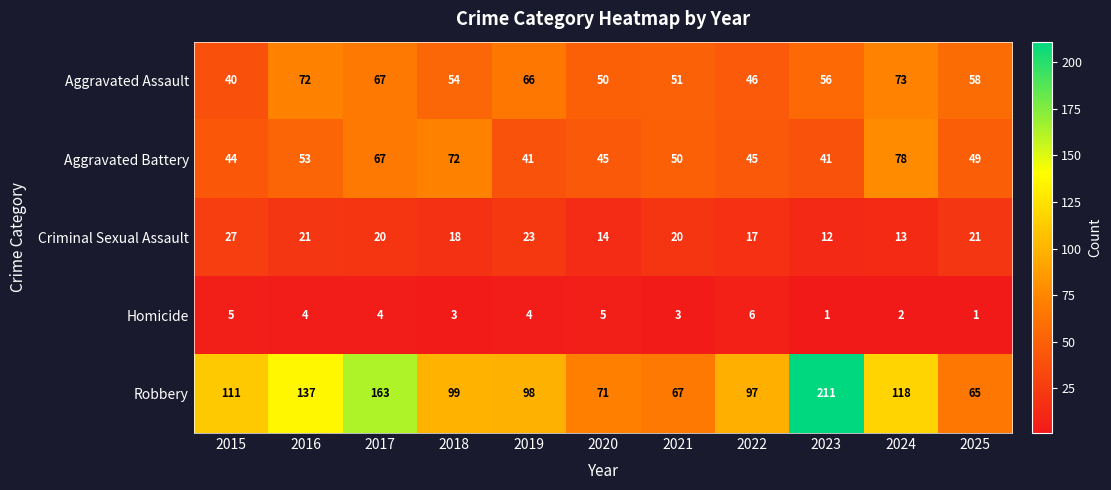

What is the greatest value displayed?

211